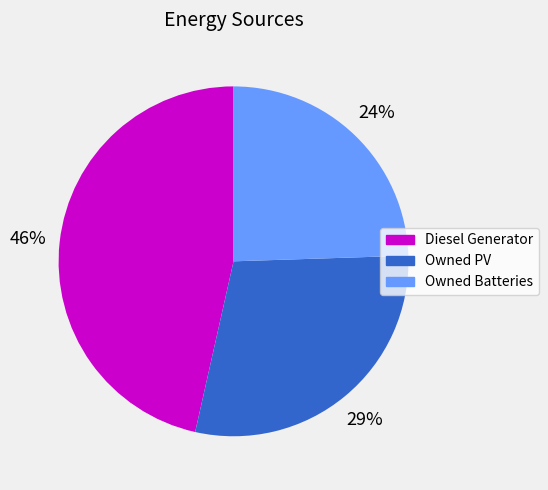

Which slice is the largest?

Diesel Generator